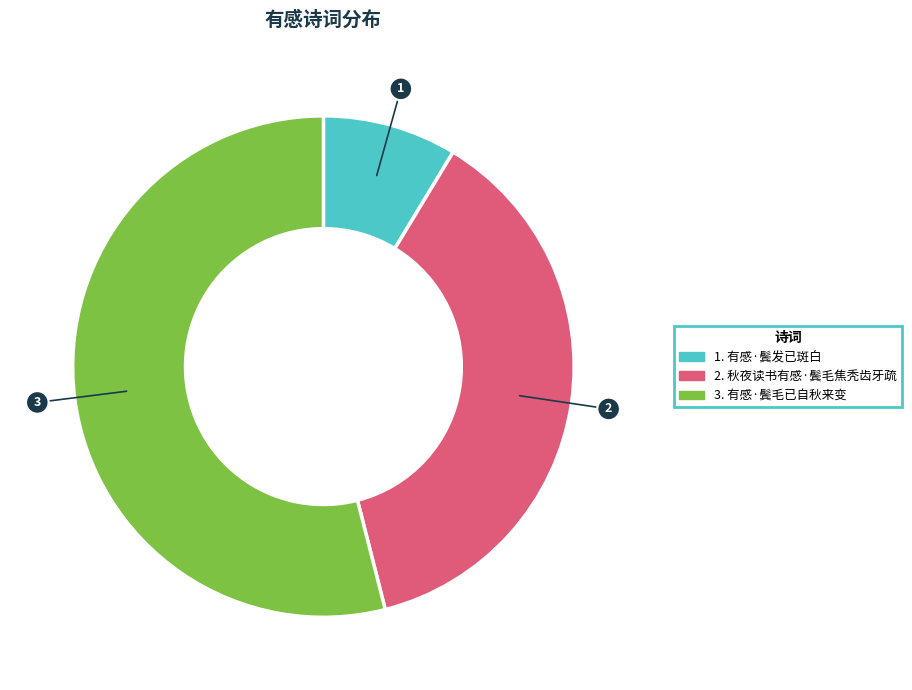

Is there a majority slice in this chart?

Yes